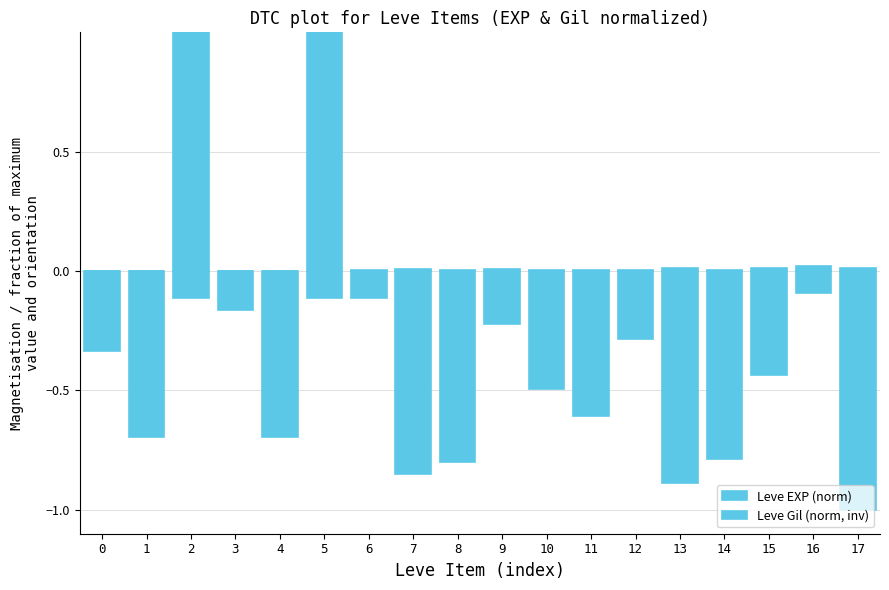

True or false: Leve Gil (norm, inv) has a value of -0.2 at 12.

False